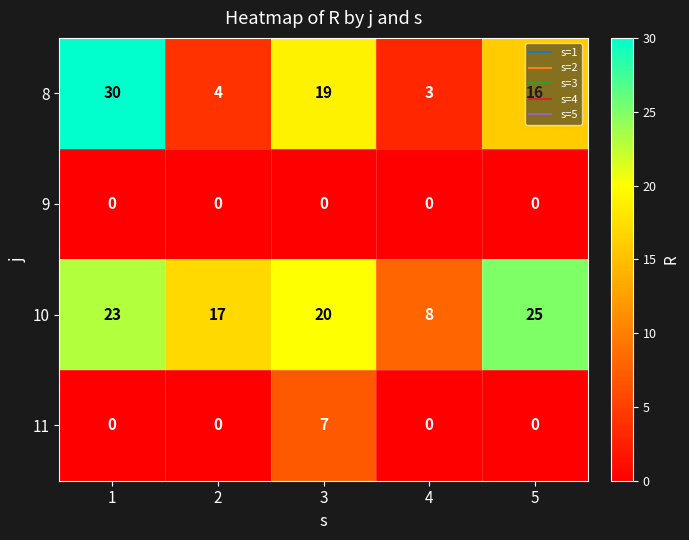

Which series has the largest range (max minus min)?

8